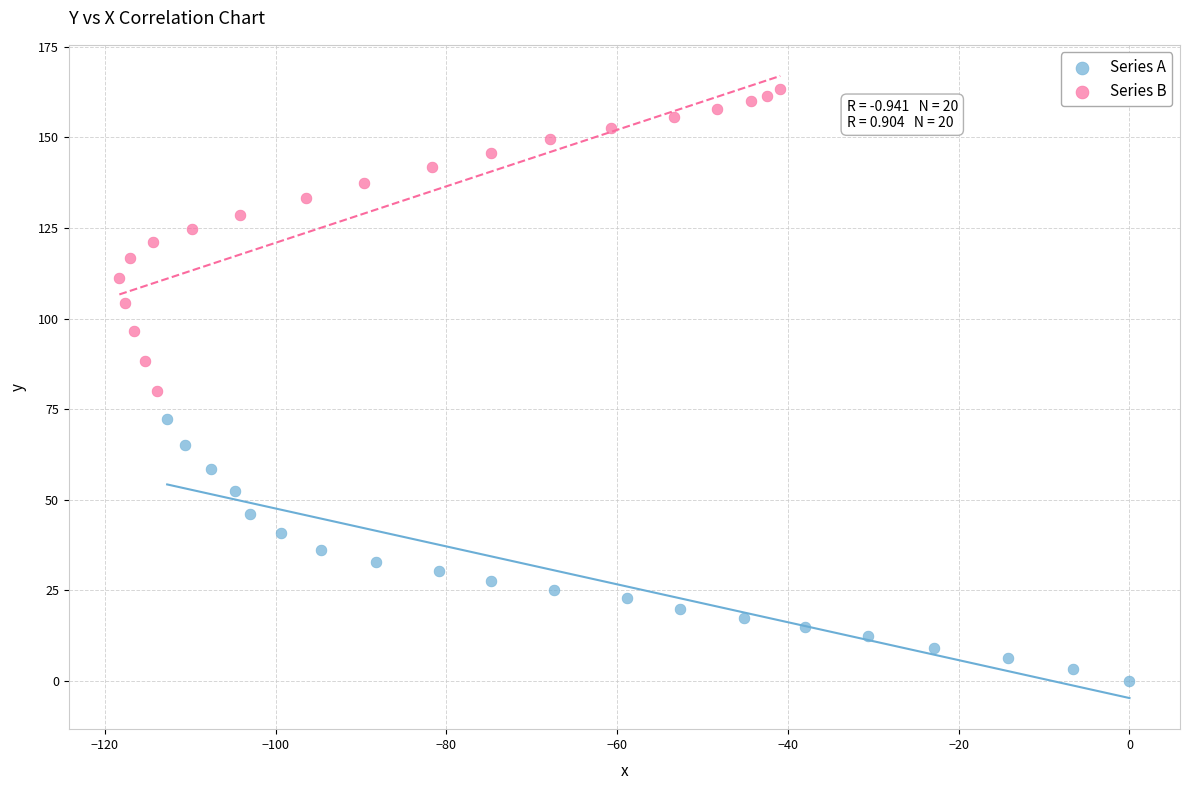

What are all the series names shown in the legend?

Series A, Series B